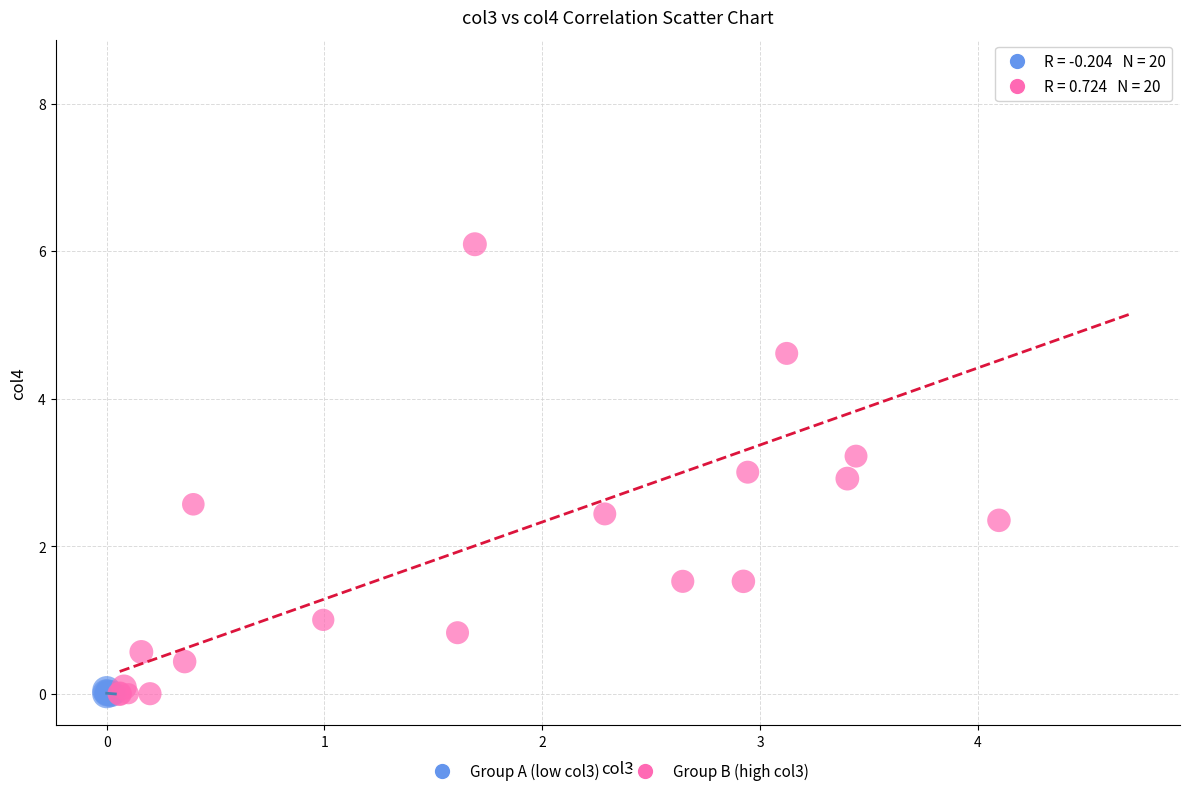

Which series has the largest Y range (max minus min)?

Group B (high col3)